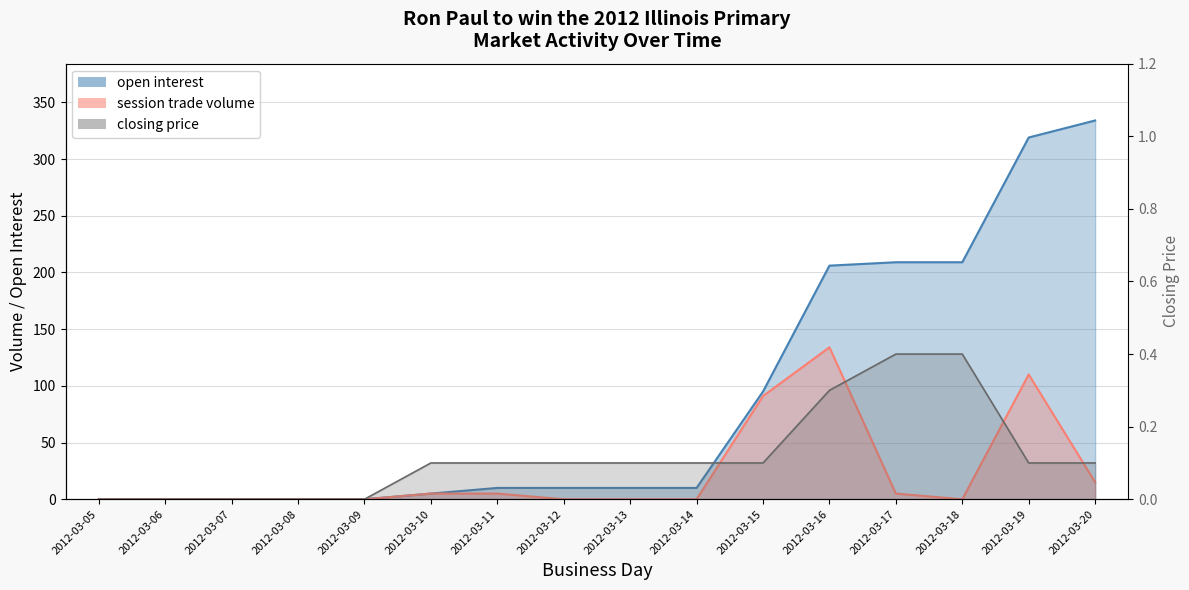

Reading left to right, list all the values displayed in this chart.

open interest: 0.0	0.0	0.0	0.0	0.0	5.0	10.0	10.0	10.0	10.0	95.0	206.0	209.0	209.0	319.0	334.0
session trade volume: 0.0	0.0	0.0	0.0	0.0	5.0	5.0	0.0	0.0	0.0	91.0	134.0	5.0	0.0	110.0	15.0
closing price: 0.0	0.0	0.0	0.0	0.0	0.1	0.1	0.1	0.1	0.1	0.1	0.3	0.4	0.4	0.1	0.1